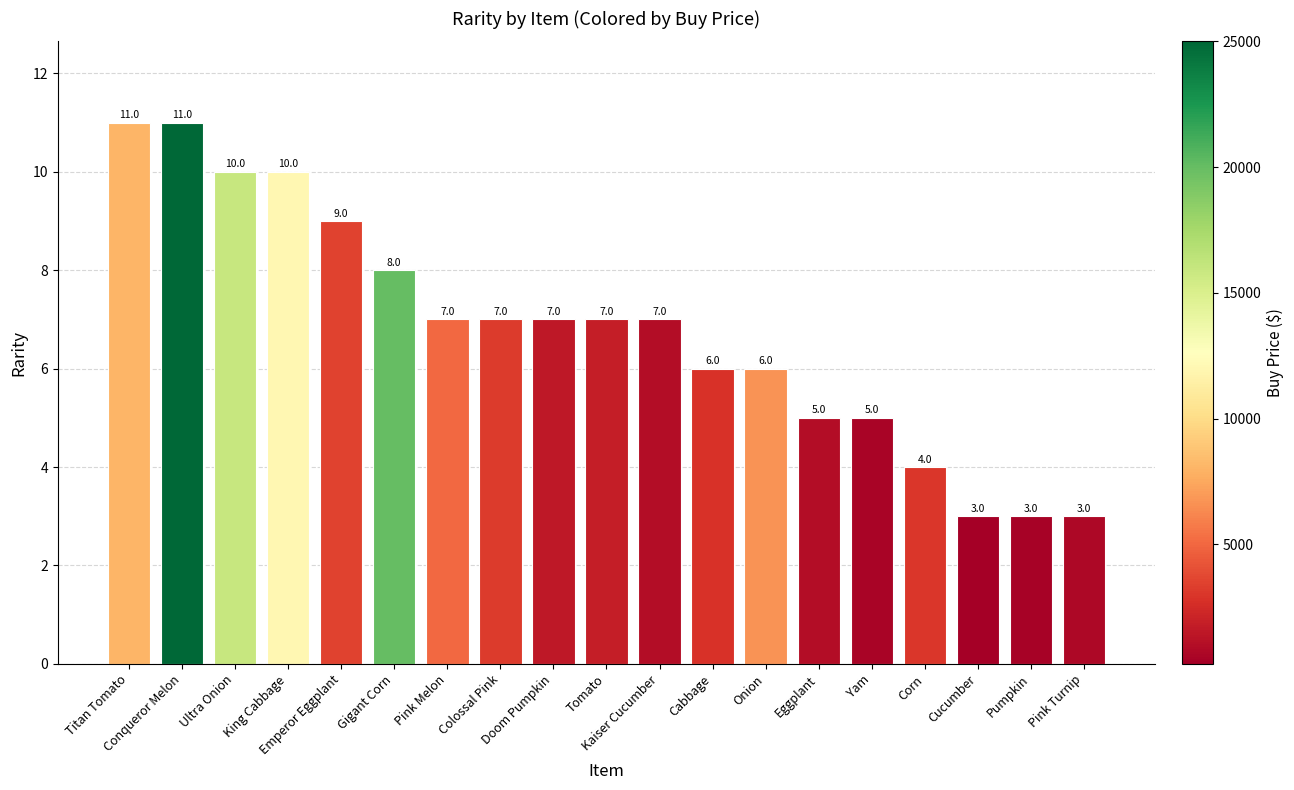

How many bars are there in total?

19